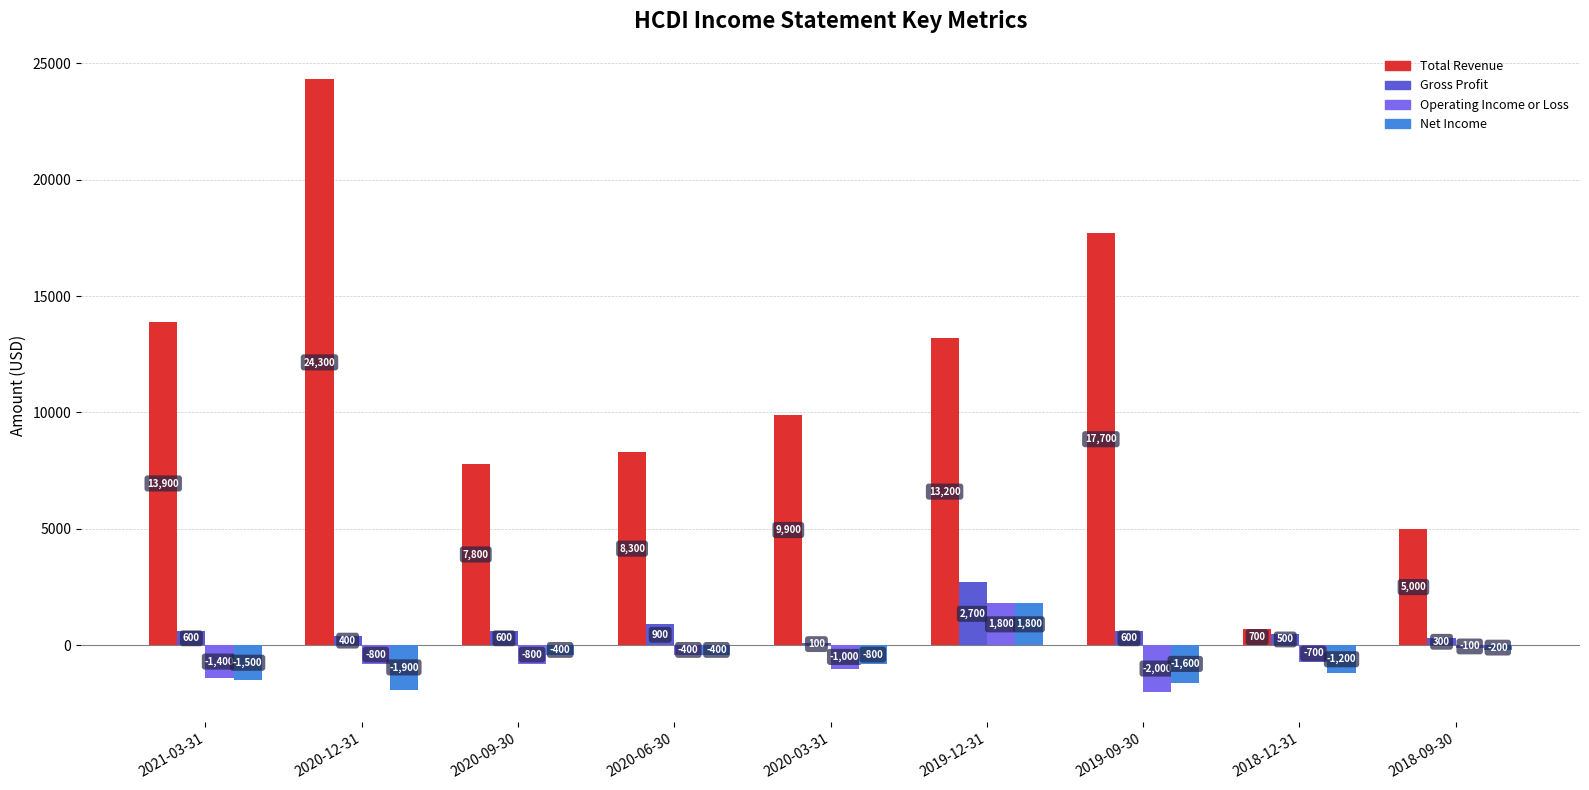

Reading right to left, what are all the values shown in this chart?

Total Revenue: 2018-09-30=5000	2018-12-31=700	2019-09-30=17700	2019-12-31=13200	2020-03-31=9900	2020-06-30=8300	2020-09-30=7800	2020-12-31=24300	2021-03-31=13900
Gross Profit: 2018-09-30=300	2018-12-31=500	2019-09-30=600	2019-12-31=2700	2020-03-31=100	2020-06-30=900	2020-09-30=600	2020-12-31=400	2021-03-31=600
Operating Income or Loss: 2018-09-30=-100	2018-12-31=-700	2019-09-30=-2000	2019-12-31=1800	2020-03-31=-1000	2020-06-30=-400	2020-09-30=-800	2020-12-31=-800	2021-03-31=-1400
Net Income: 2018-09-30=-200	2018-12-31=-1200	2019-09-30=-1600	2019-12-31=1800	2020-03-31=-800	2020-06-30=-400	2020-09-30=-400	2020-12-31=-1900	2021-03-31=-1500